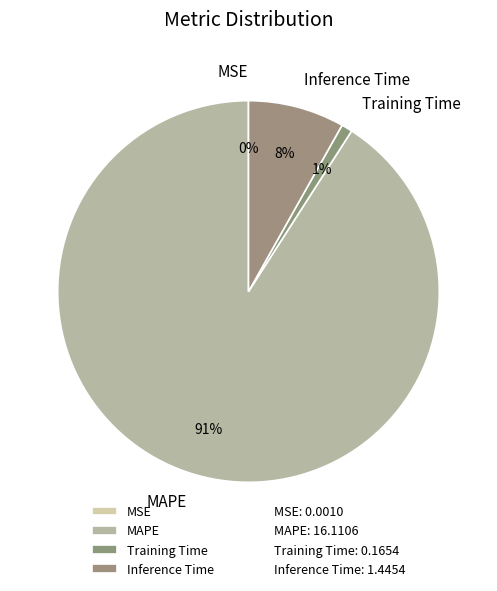

Between Inference Time and MAPE, which is larger?

MAPE